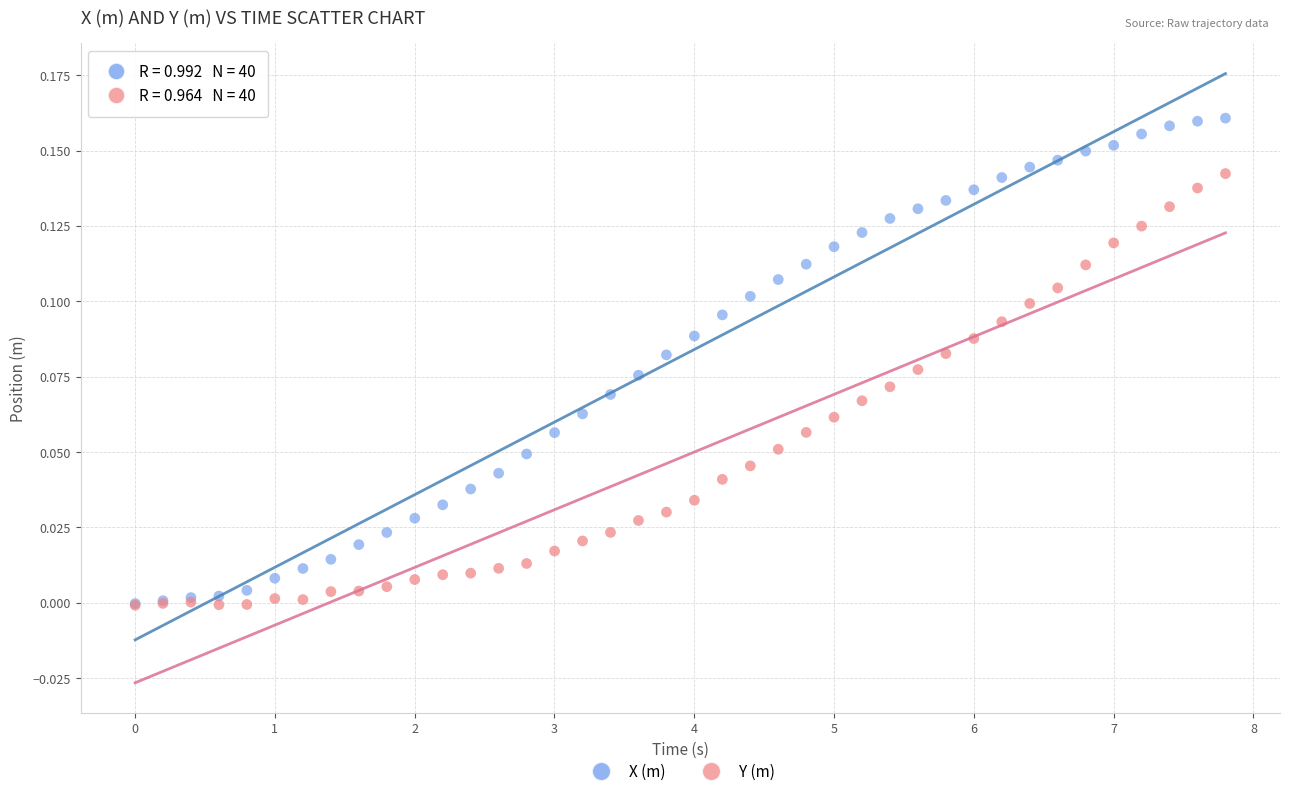

What are all the series names shown in the legend?

X (m), Y (m)